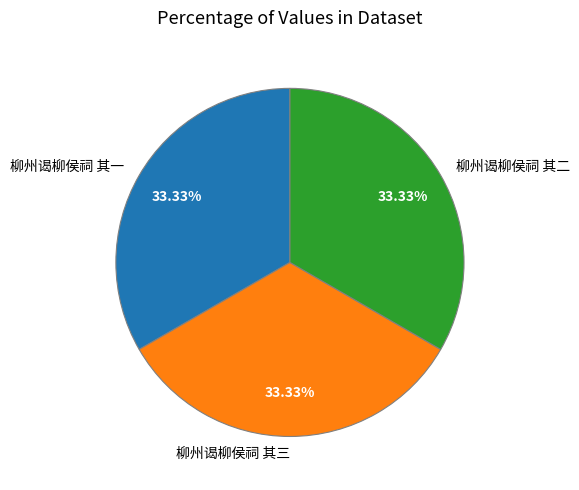

Does 柳州谒柳侯祠 其一 represent more than half of the total?

No